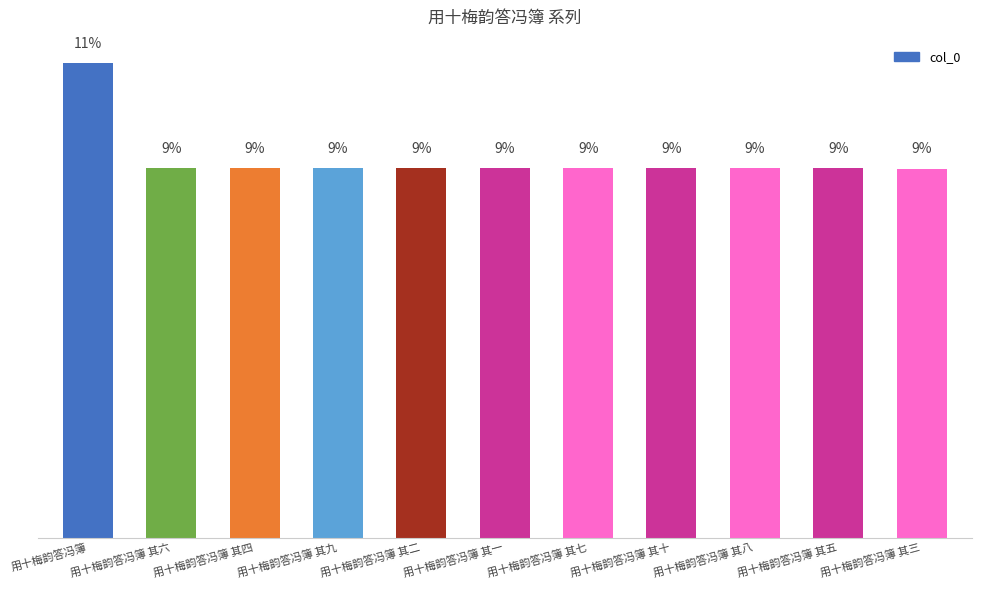

What value does the data have at 用十梅韵答冯簿, to the nearest 100?

1106500